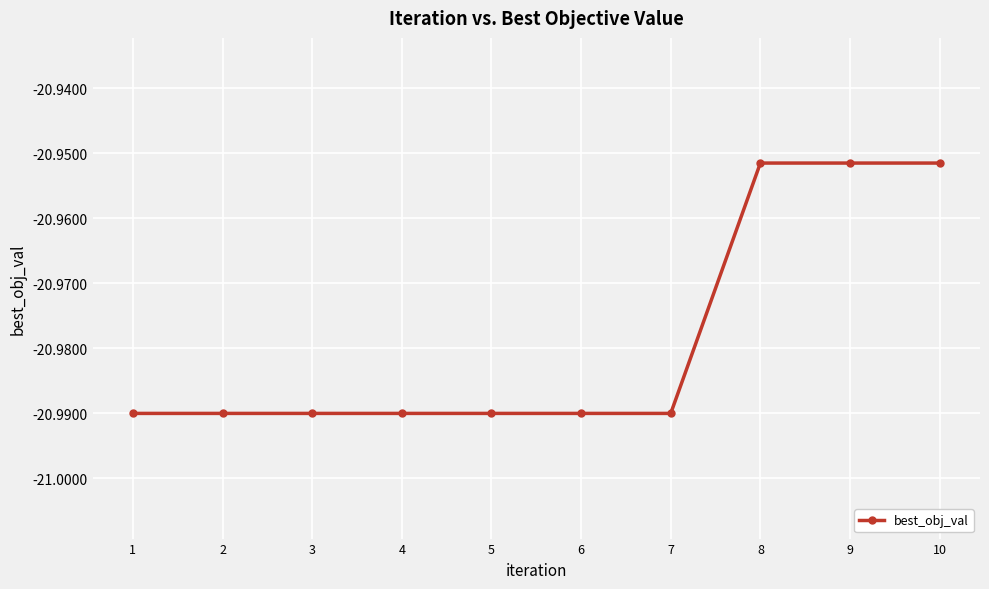

What is the sum of the values at 6 and 1?

-42.0